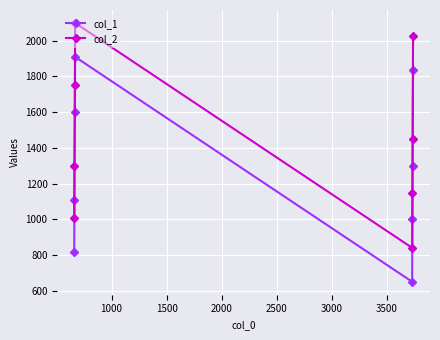

What is the maximum value shown in the chart?

2100